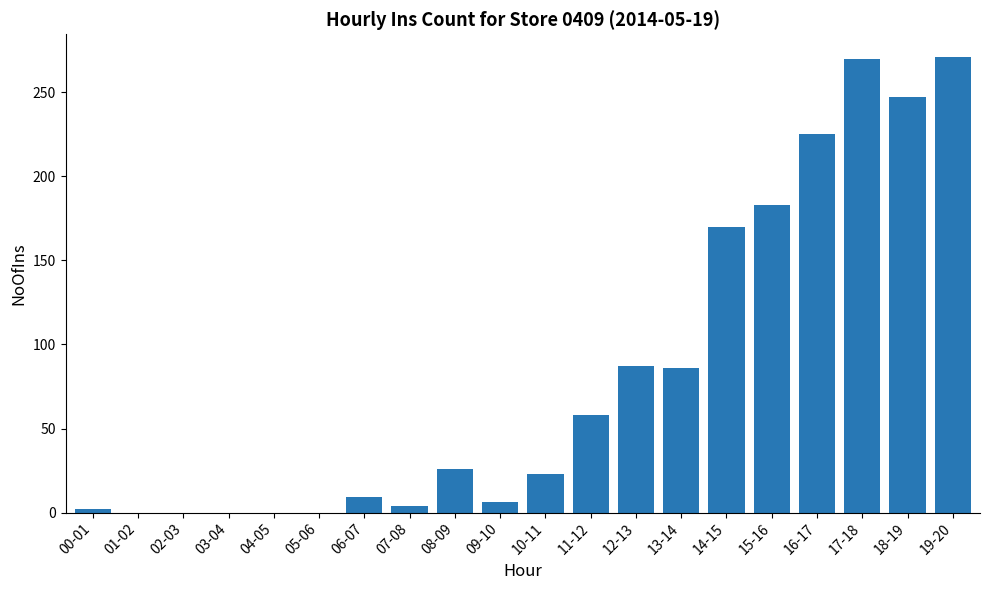

What is the change in value from 10-11 to 12-13?

+64